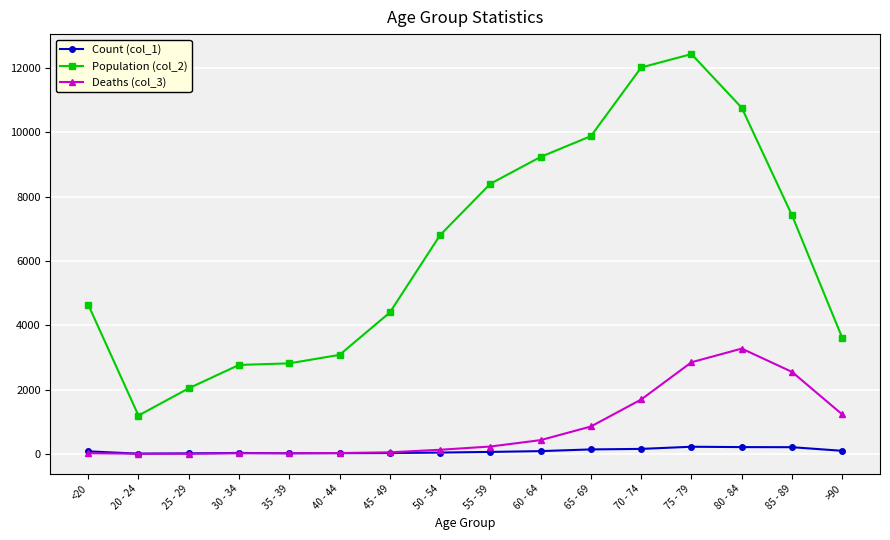

True or false: Count (col_1) and Population (col_2) cross at least once.

False